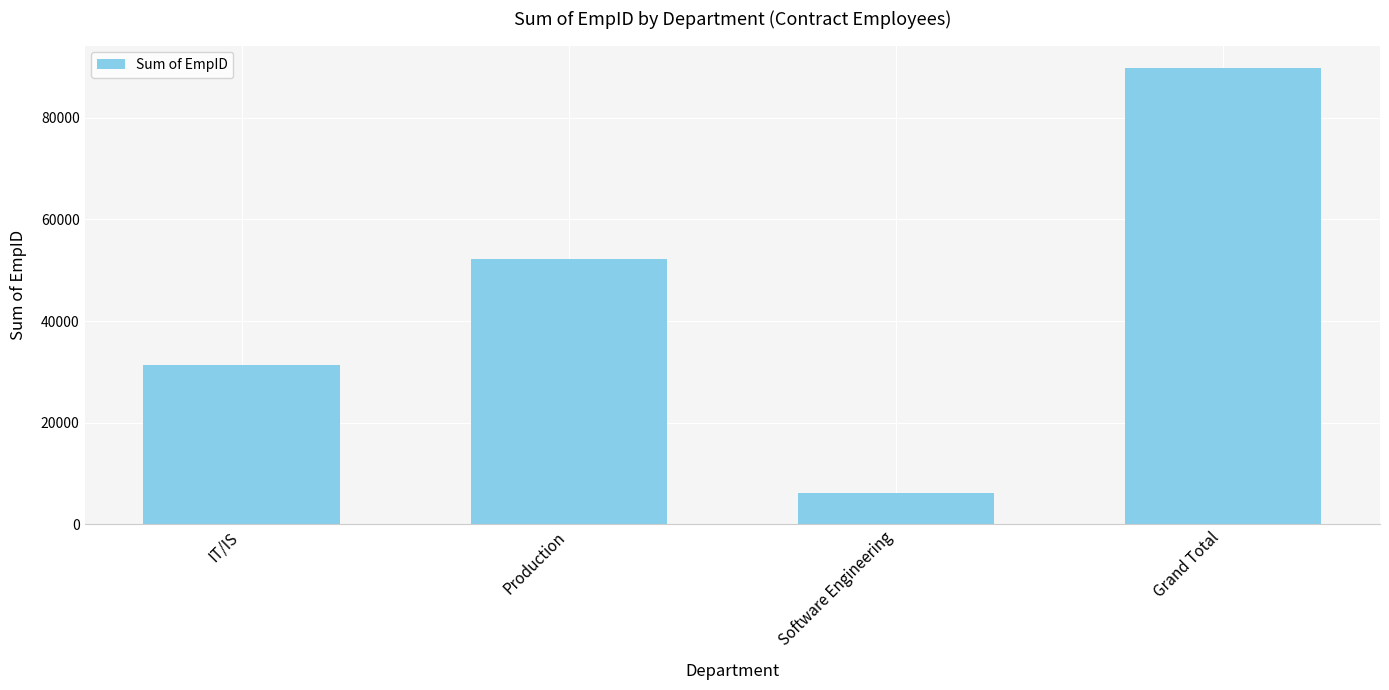

What is the approximate value at IT/IS, to the nearest 100?

31300